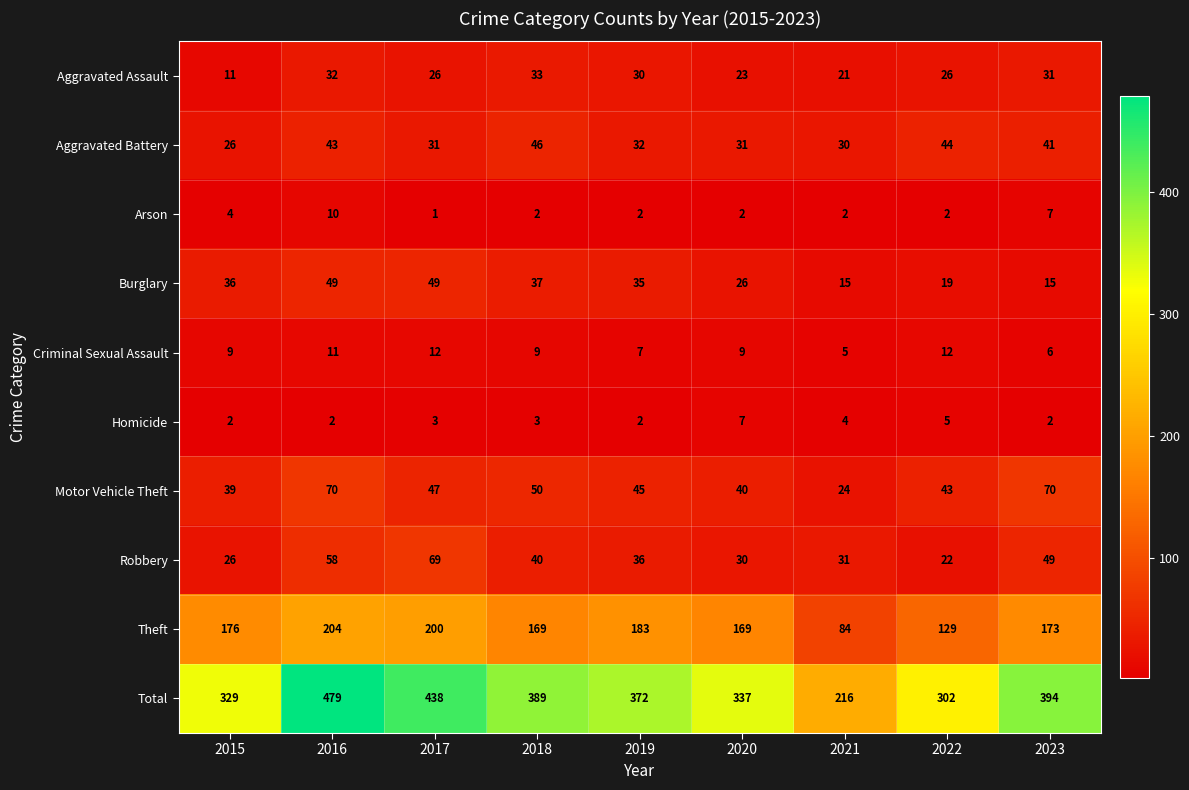

Which series has the largest range (max minus min)?

Total